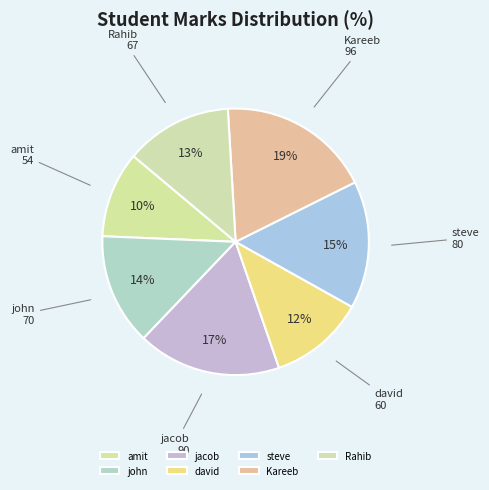

Which has a higher value, john or Kareeb?

Kareeb